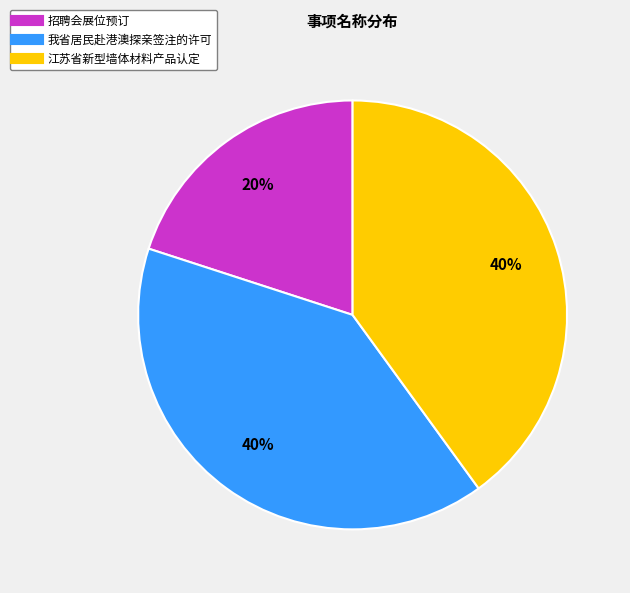

Count the number of slices in the pie.

3